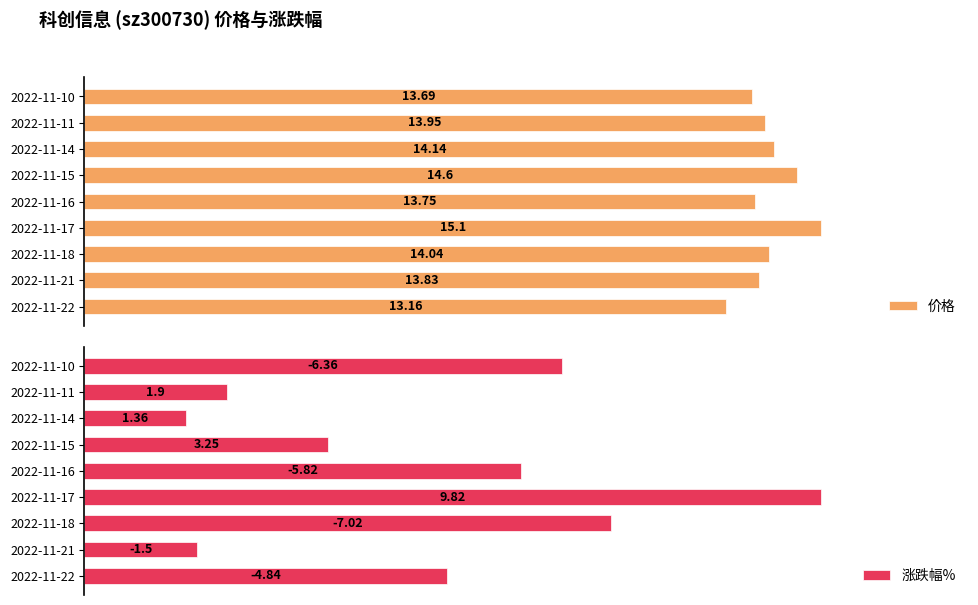

List the labels in order of 价格 value, smallest first.

2022-11-22, 2022-11-10, 2022-11-16, 2022-11-21, 2022-11-11, 2022-11-18, 2022-11-14, 2022-11-15, 2022-11-17